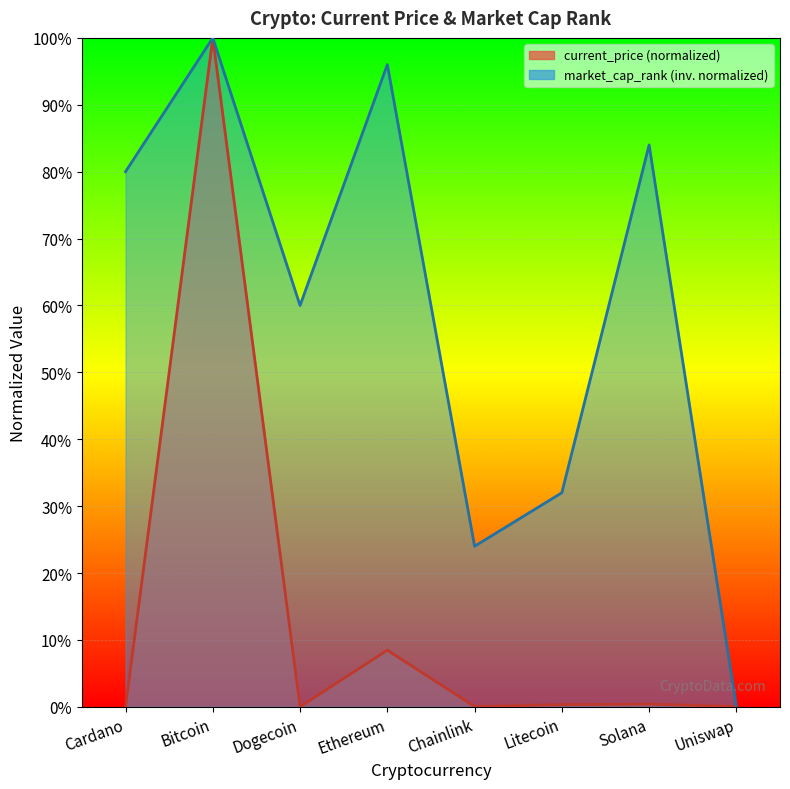

What is the difference between the maximum and minimum values in the market_cap_rank series?

1.0